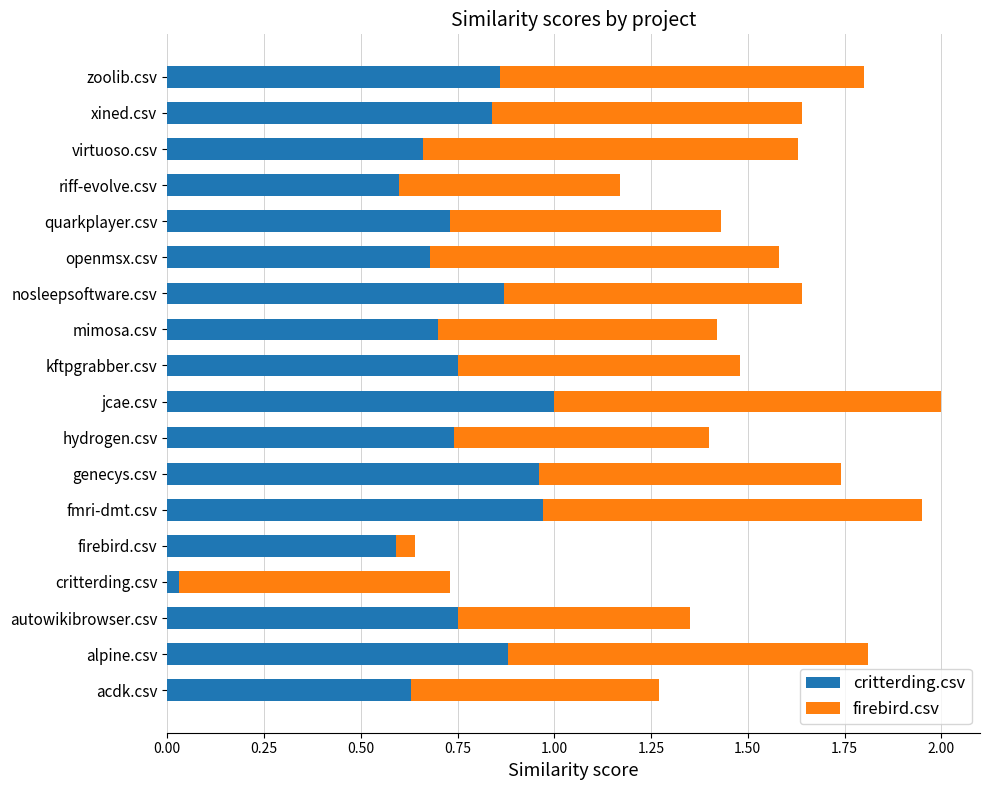

Is it true that critterding.csv equals 1.0 at genecys.csv?

True